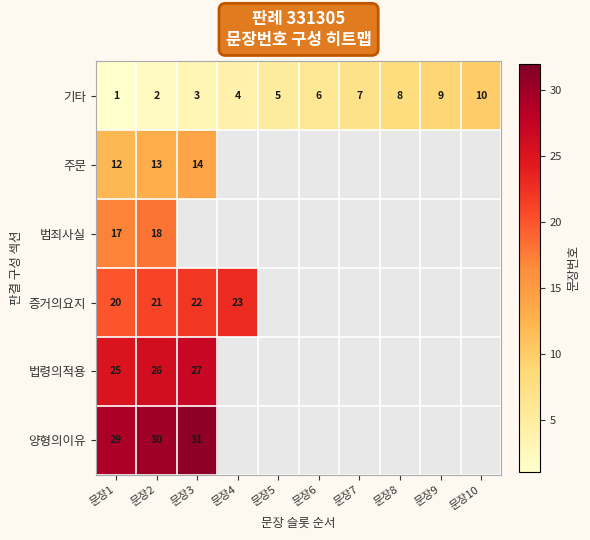

What is the highest value of the 기타 series?

10